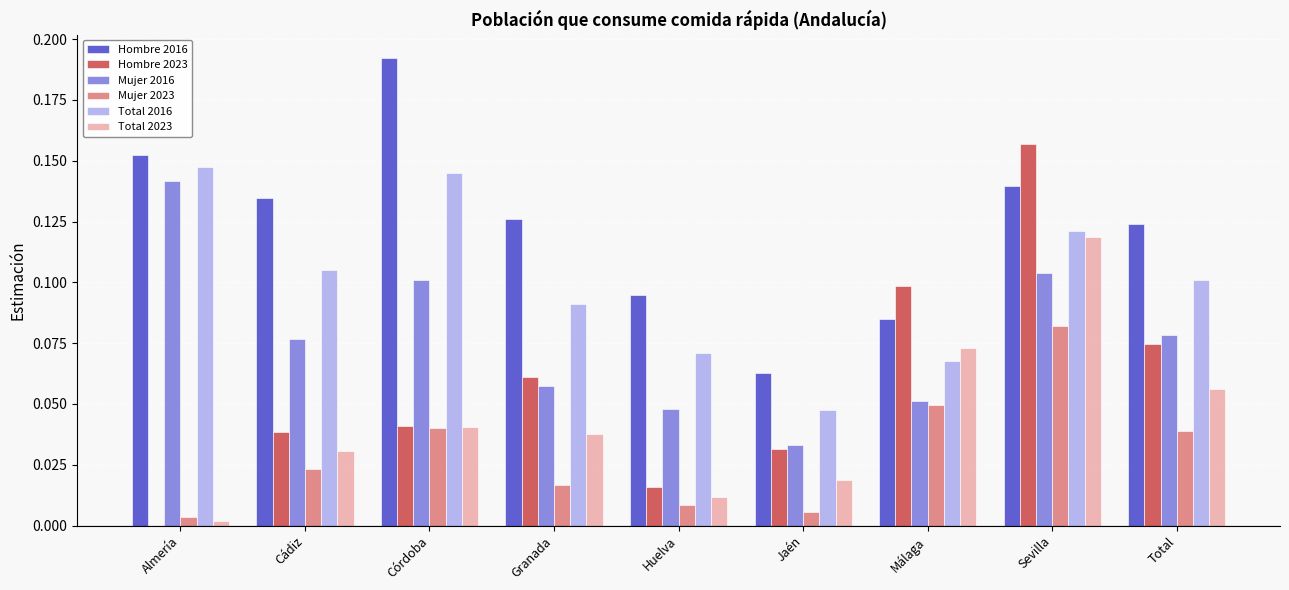

Between Córdoba and Granada, which series saw the biggest shift?

Hombre 2016